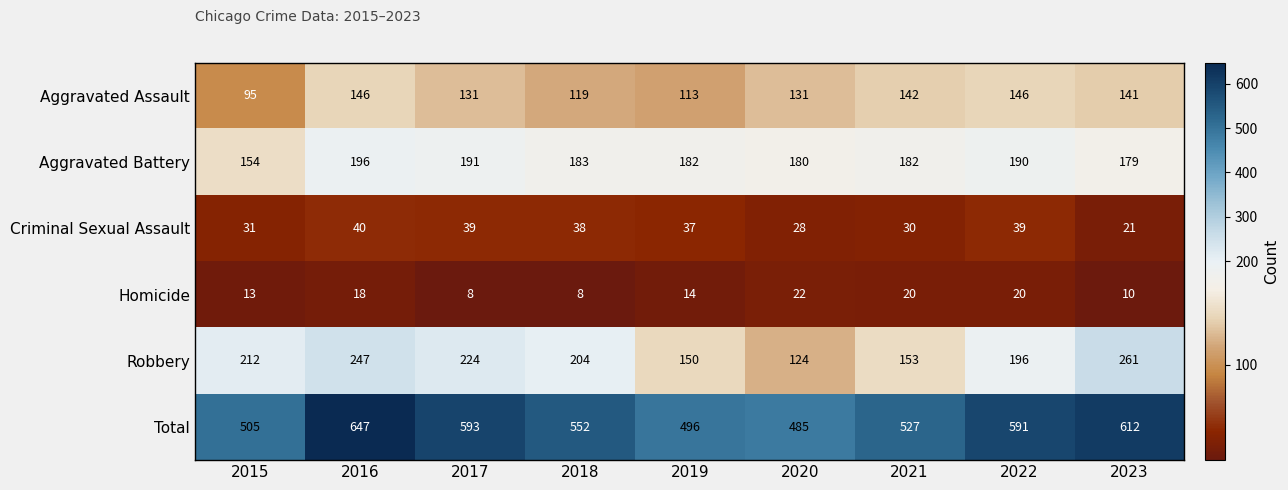

What is the average value of the Homicide series?

15